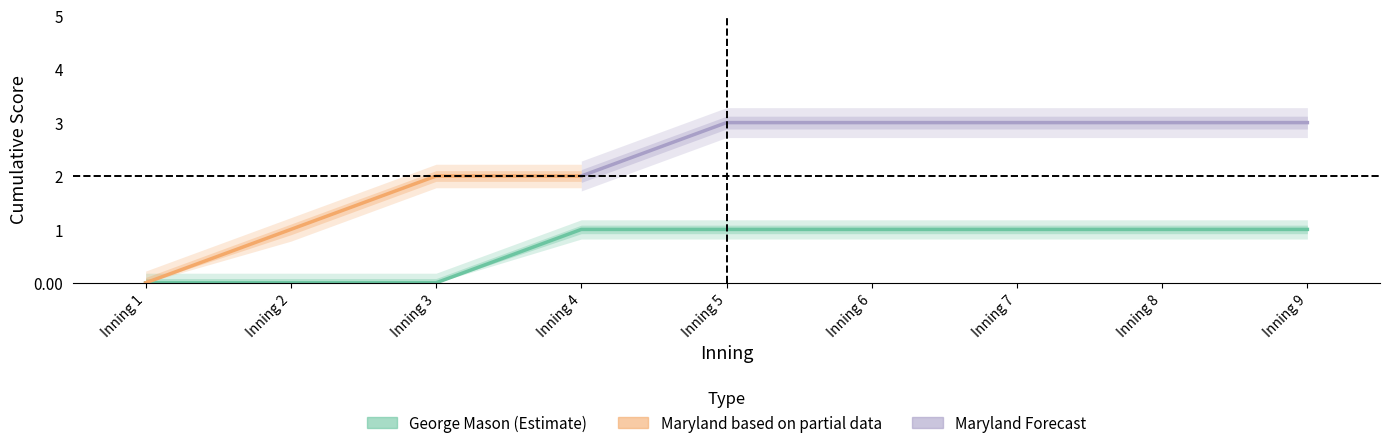

At which label is the value closest to 0?

Inning 1